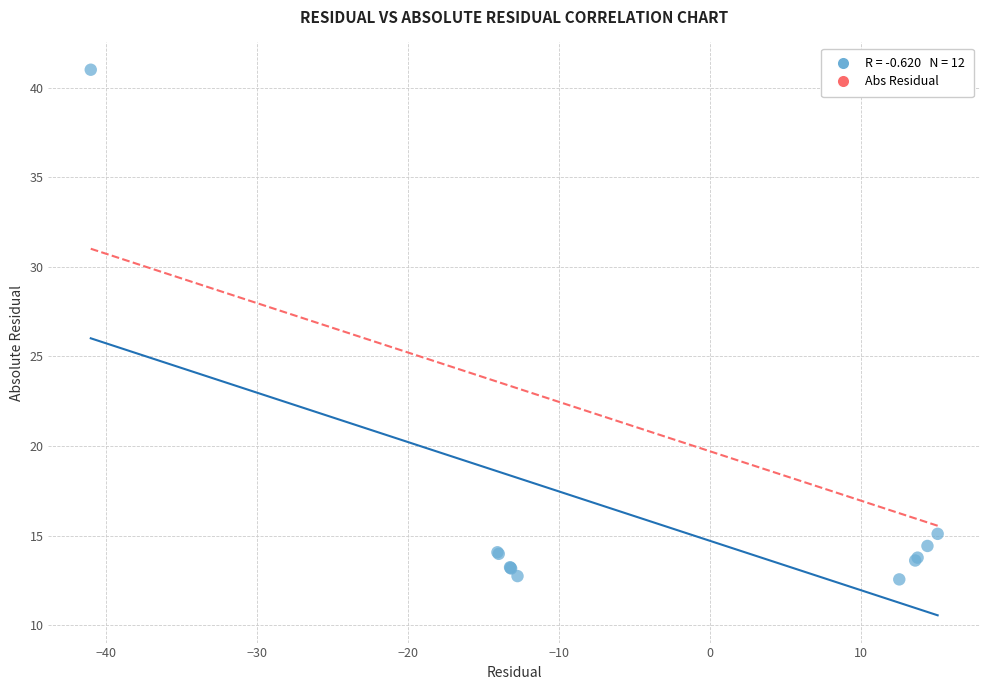

What Y value in the scatter plot is closest to 26?

15.1